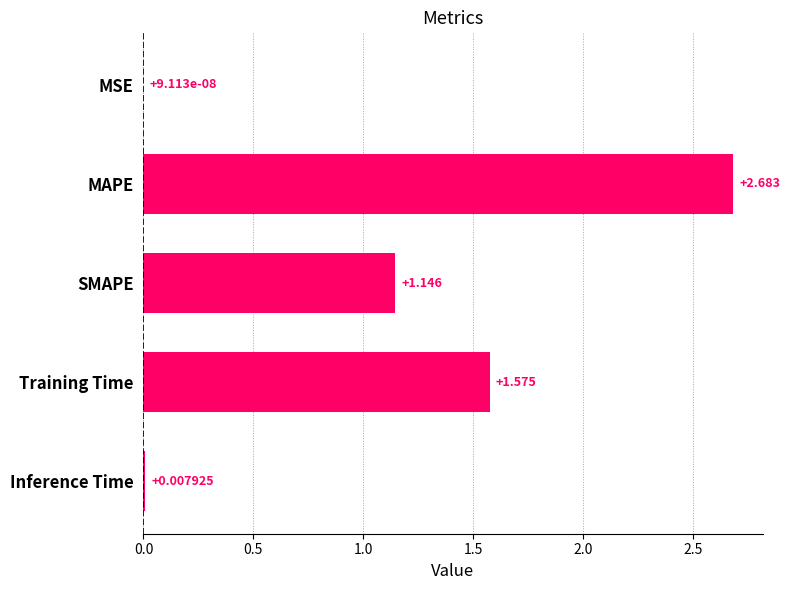

Between MAPE and SMAPE, which is larger?

MAPE